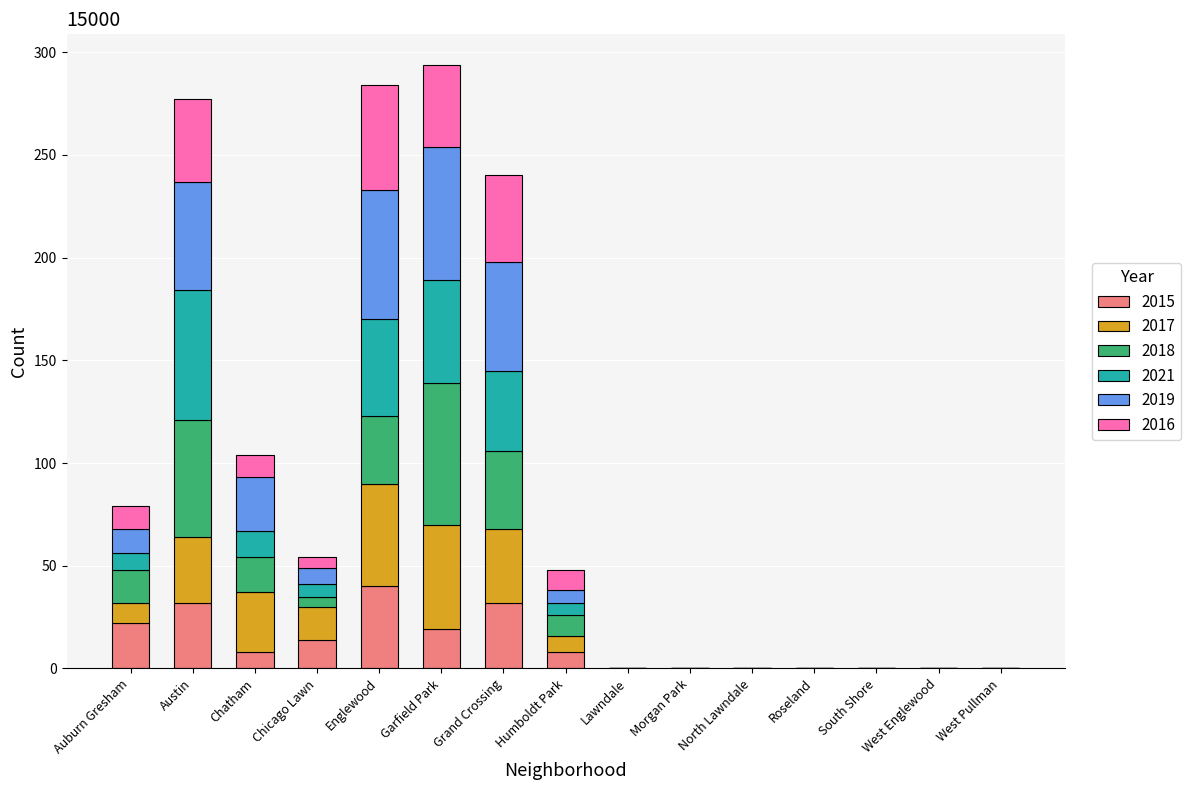

What is the highest value of the 2015 series?

40